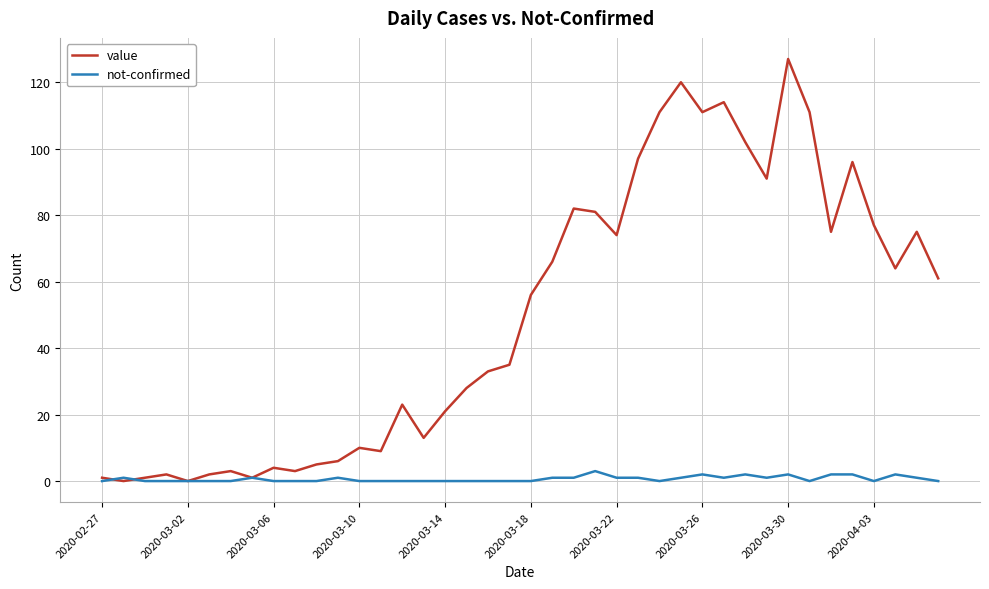

List the series in order of their overall mean, lowest first.

not-confirmed, value